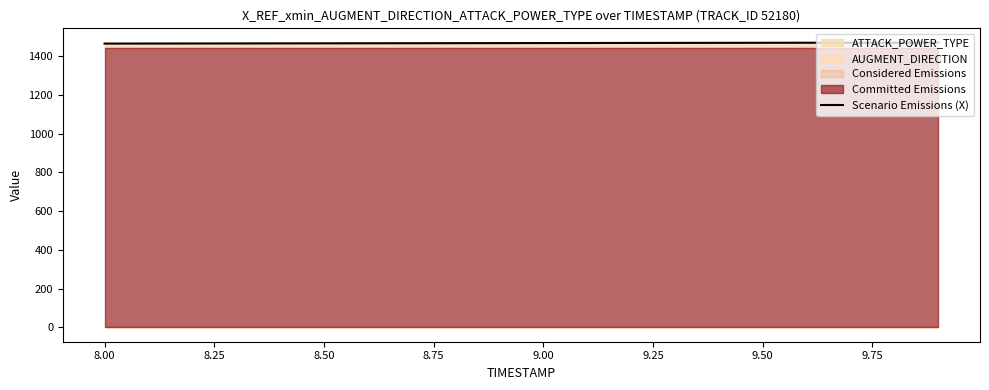

True or false: the data has more than 2 interior local peaks.

False